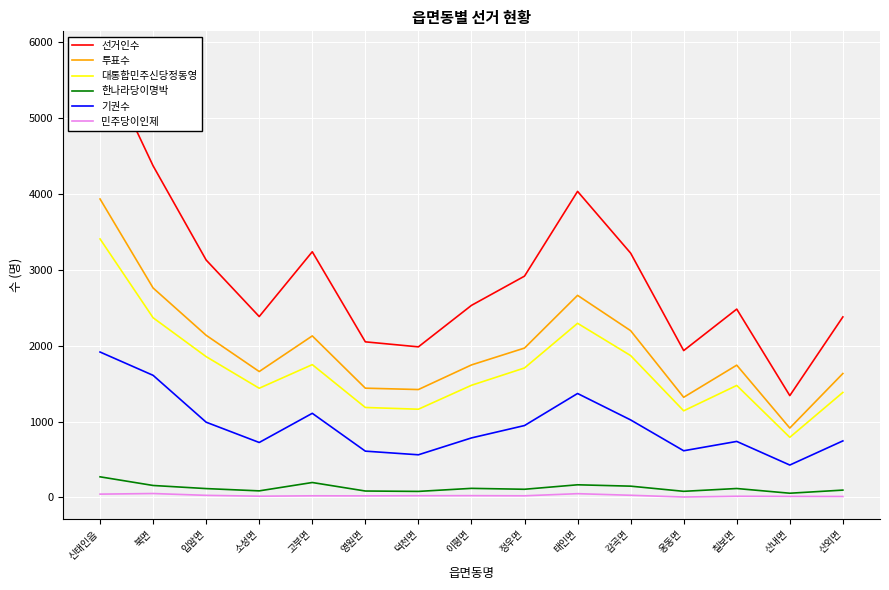

What is the difference between the 민주당이인제 values at 정우면 and 신태인읍?

22